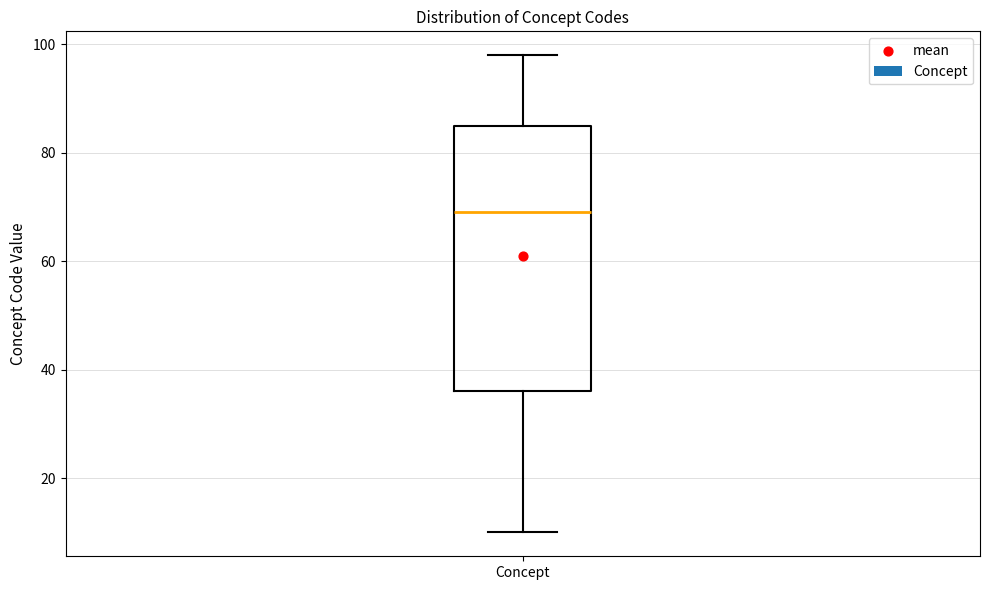

Read this box plot against the y-axis: the position of the median line, the range covered by the box, and the ends of both whiskers. The values are not printed on the chart, so give them approximately, as read against the axis.

median 70, box 36 to 86, whiskers 10 to 98